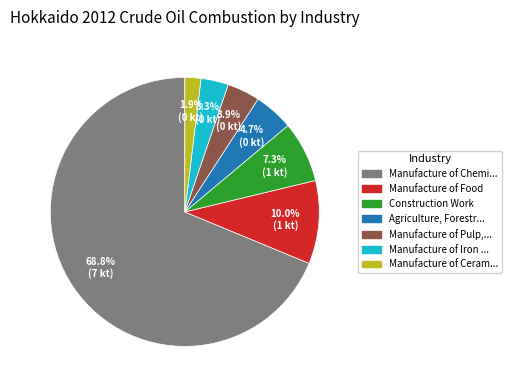

Does any single category account for the majority?

Yes